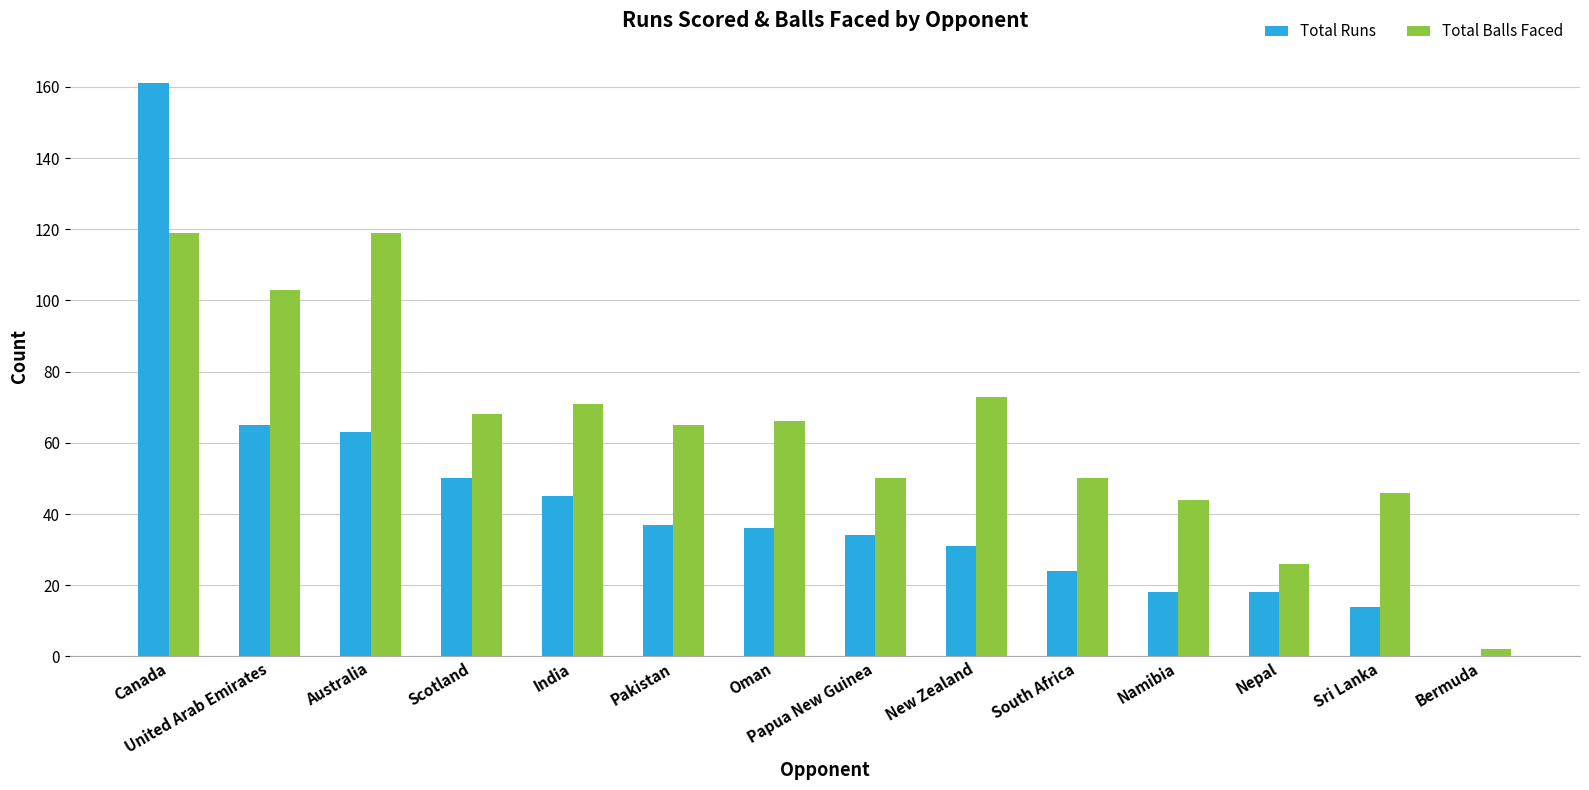

Does the chart contain stacked bars?

No